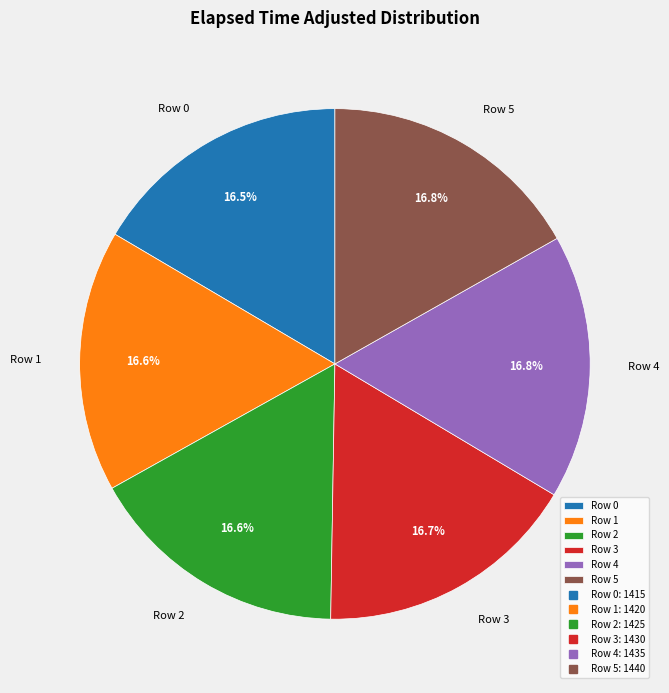

What is the ratio of the value at Row 3 to the value at Row 0?

1.0